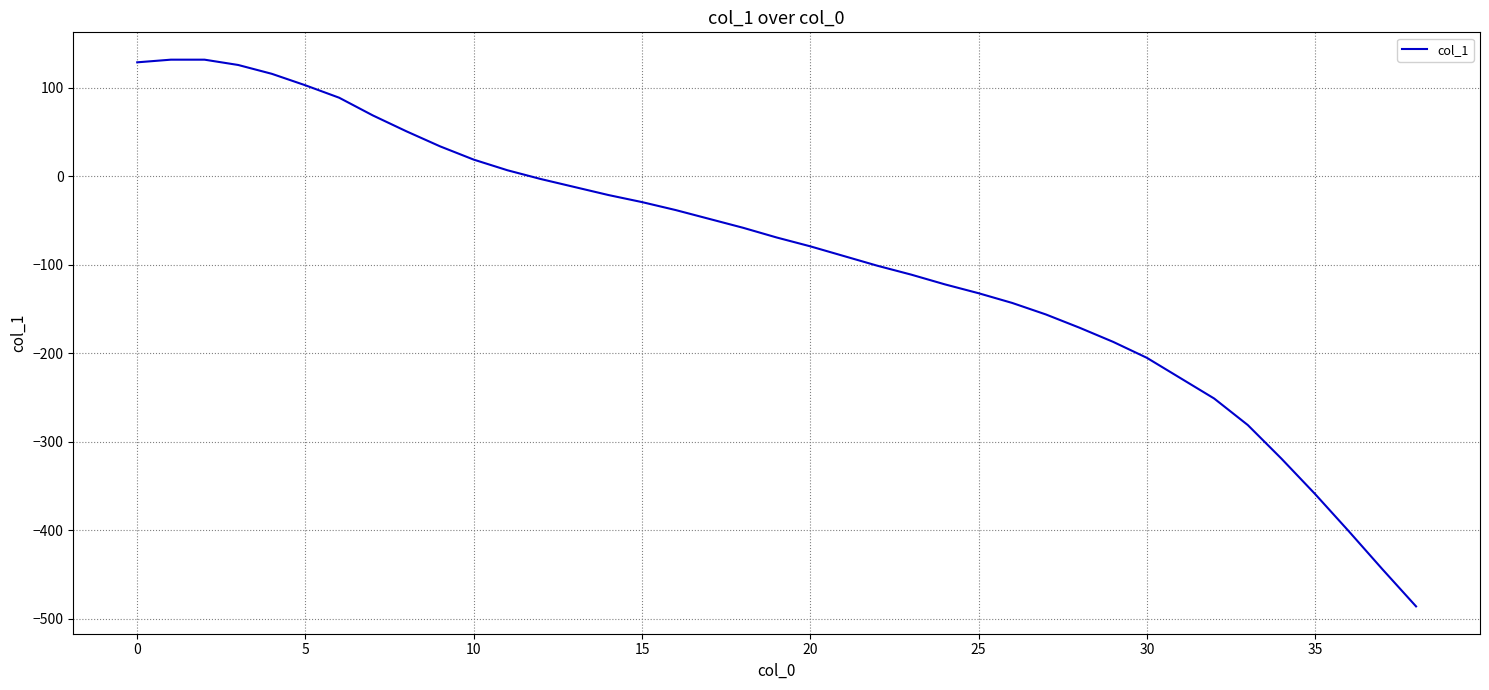

What is the average value?

-91